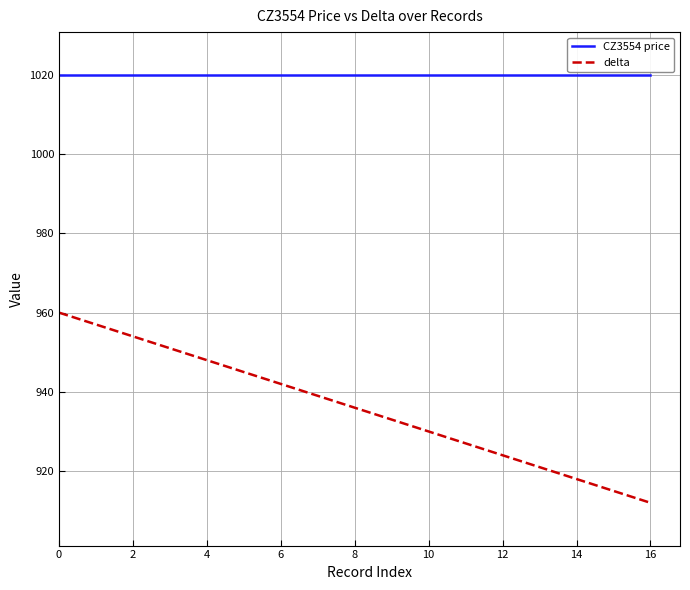

True or false: CZ3554 price and delta cross at least once.

False